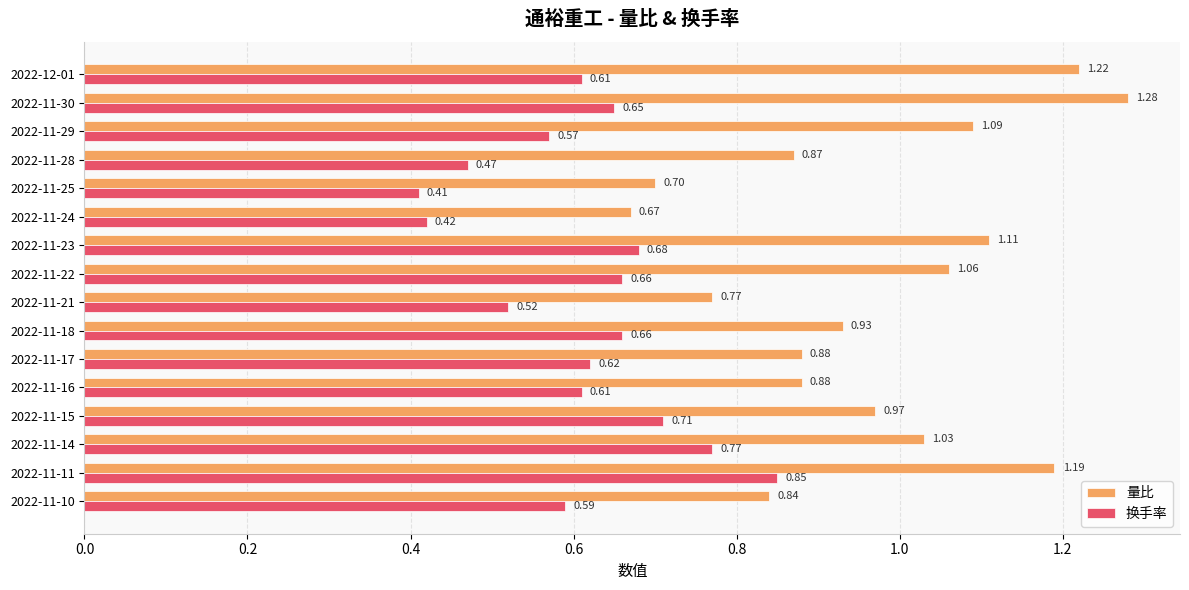

Rank the series by their average value, from highest to lowest.

量比, 换手率